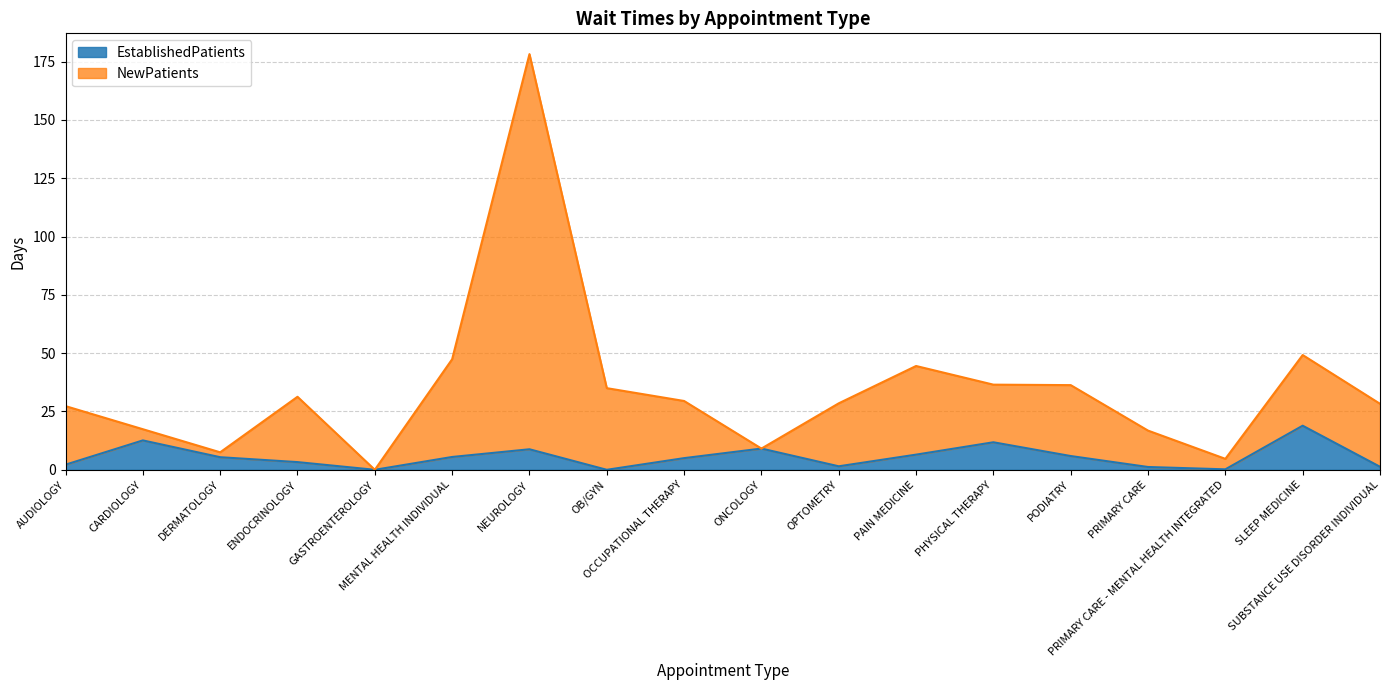

At which category does NewPatients reach its first local peak?

ENDOCRINOLOGY